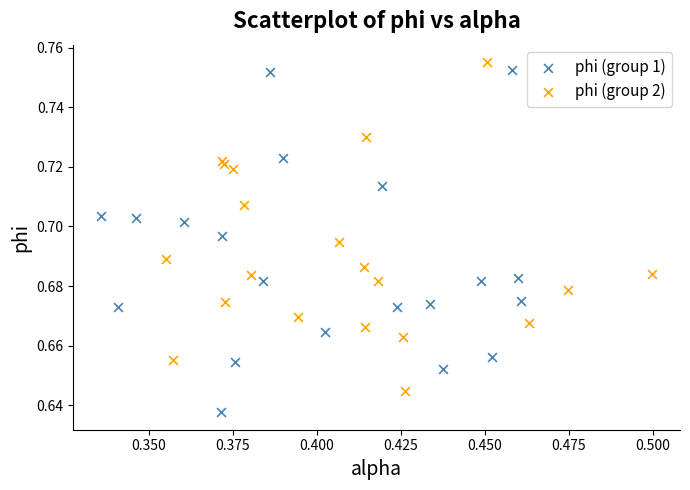

What are all the series names shown in the legend?

phi (group 1), phi (group 2)